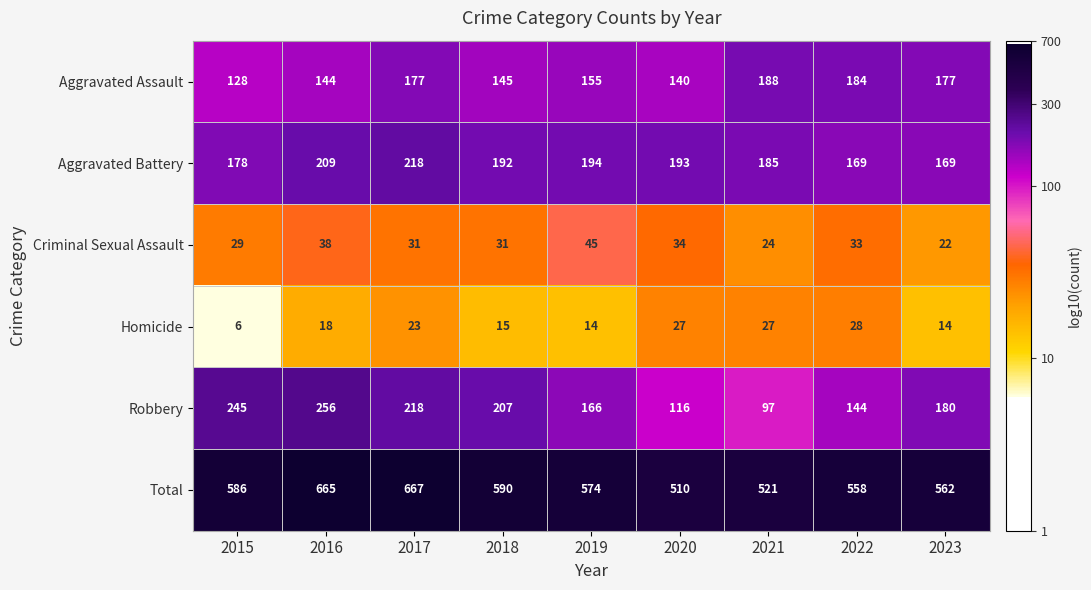

What is the difference between the maximum and minimum values in the Homicide series?

22